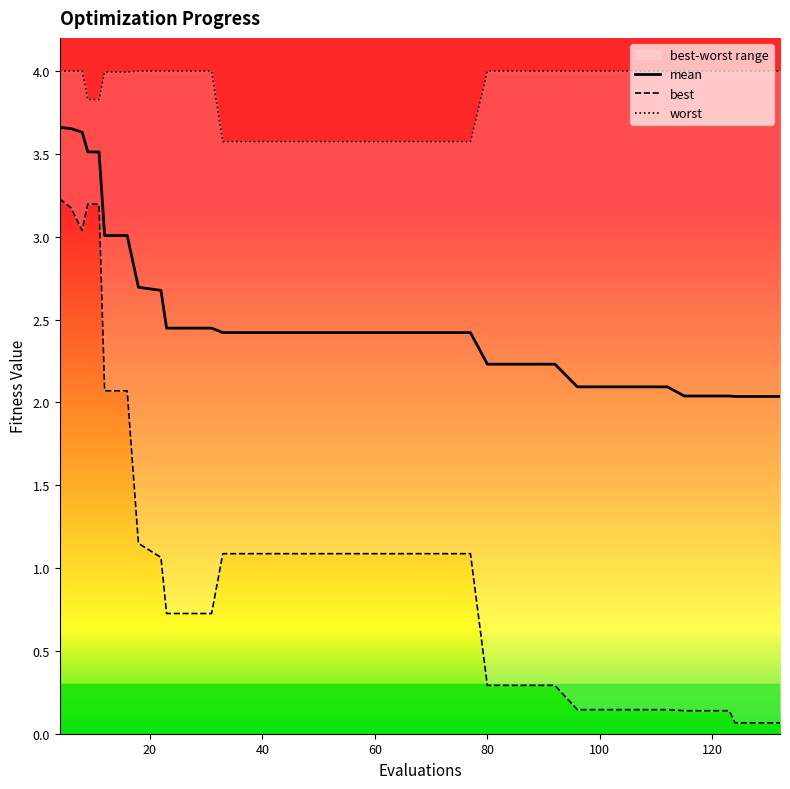

True or false: best and worst cross at least once.

False